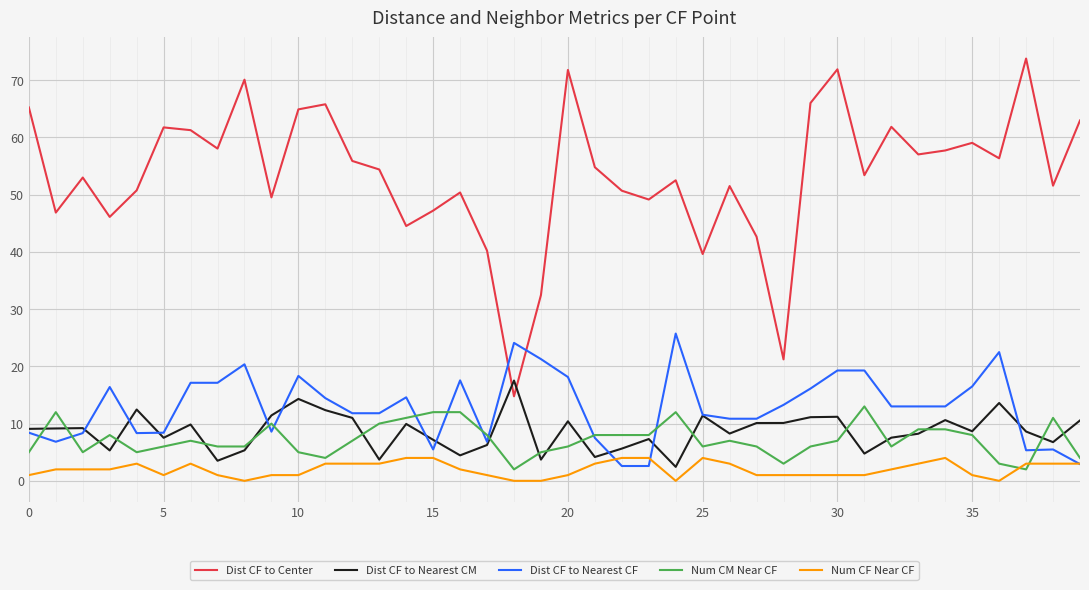

List the series in order of their peak value, lowest first.

Num CF Near CF, Num CM Near CF, Dist CF to Nearest CM, Dist CF to Nearest CF, Dist CF to Center